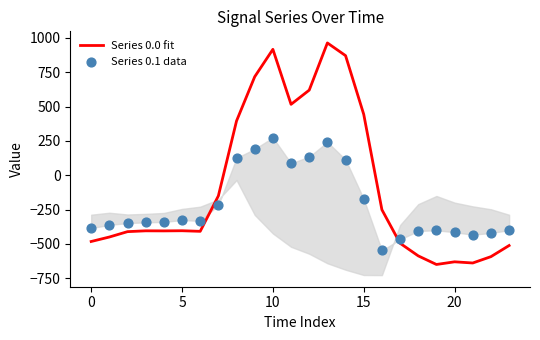

What is the maximum value for Series 0.0 fit?

962.7